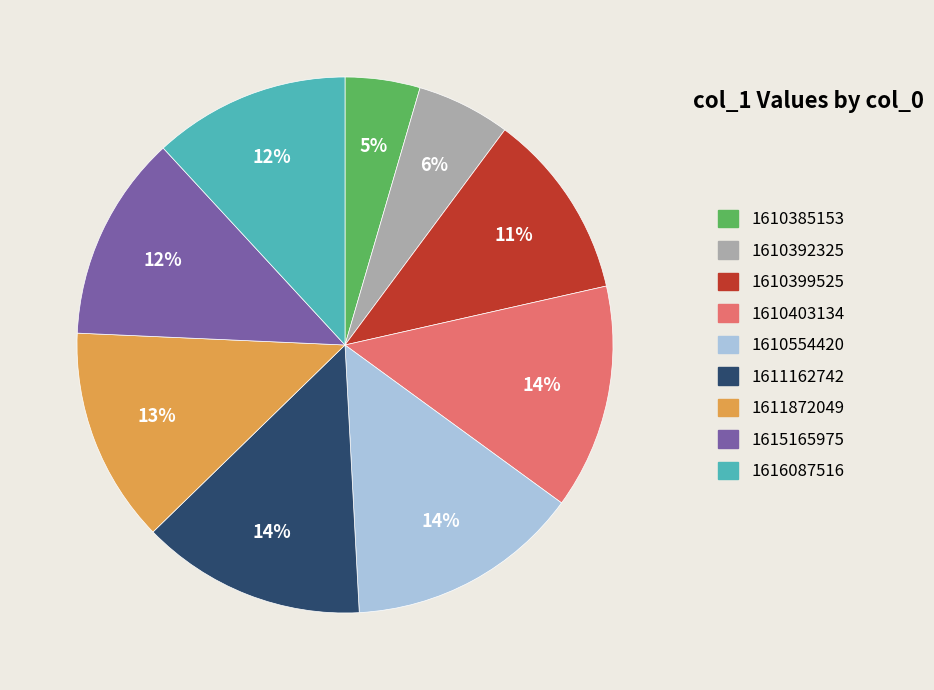

How many segments does this pie chart have?

9